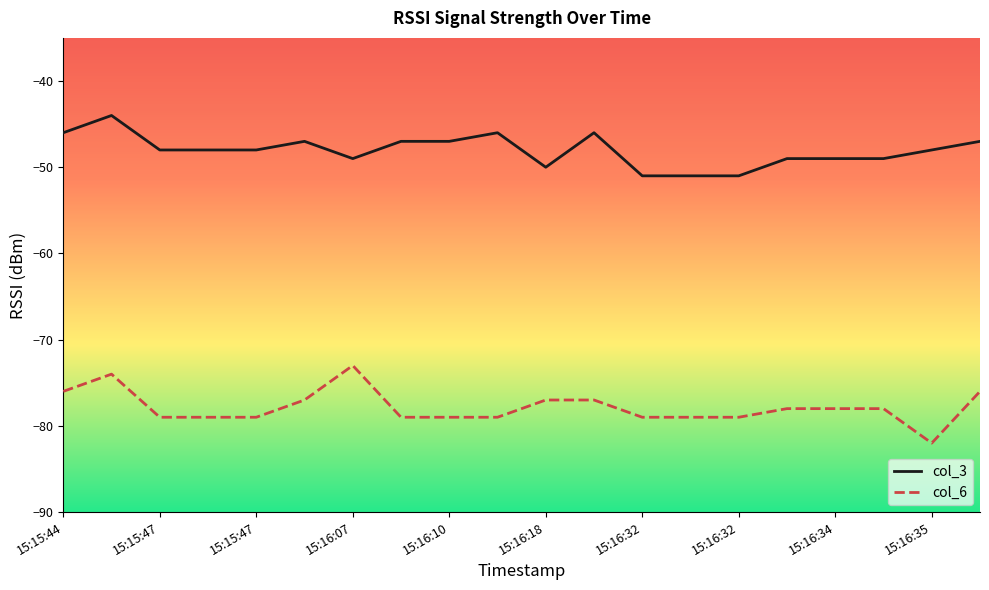

Reading left to right, extract all data points from this chart.

col_3: -46	-44	-48	-48	-48	-47	-49	-47	-47	-46	-50	-46	-51	-51	-51	-49	-49	-49	-48	-47
col_6: -76	-74	-79	-79	-79	-77	-73	-79	-79	-79	-77	-77	-79	-79	-79	-78	-78	-78	-82	-76